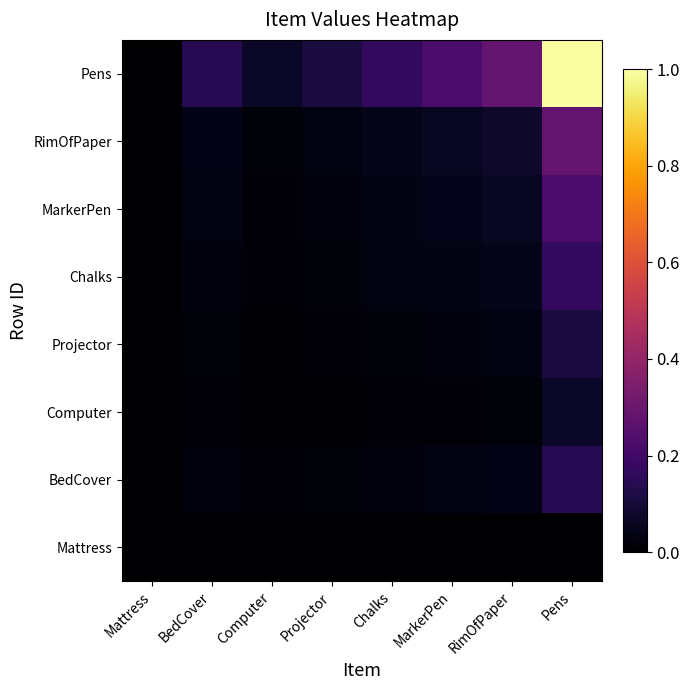

What is the maximum value shown in the chart?

1.0